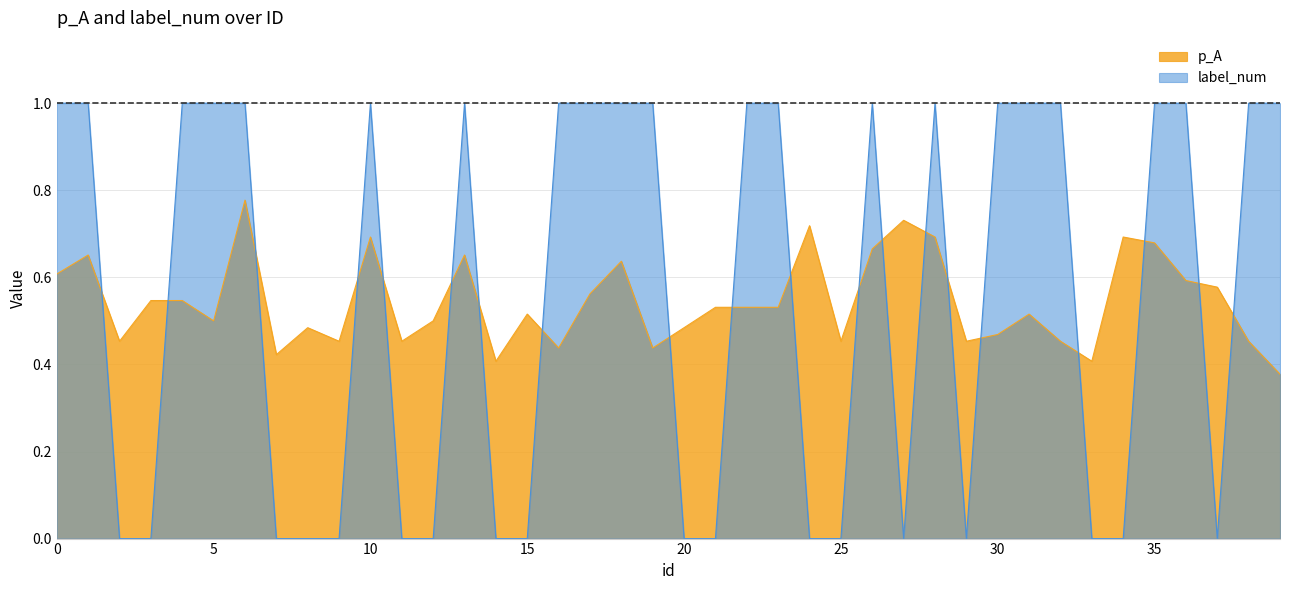

List the series in order of their peak value, lowest first.

p_A, label_num